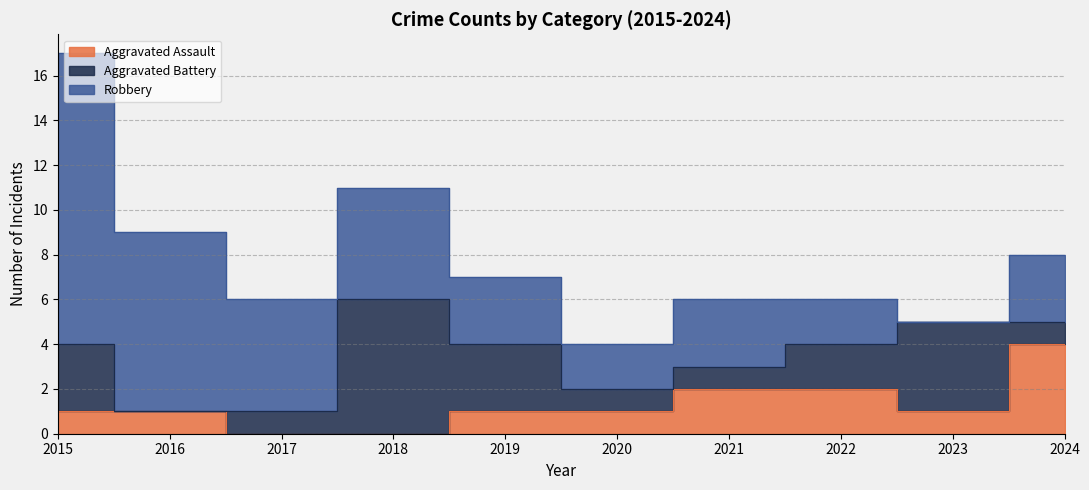

Which series has the largest range (max minus min)?

Robbery